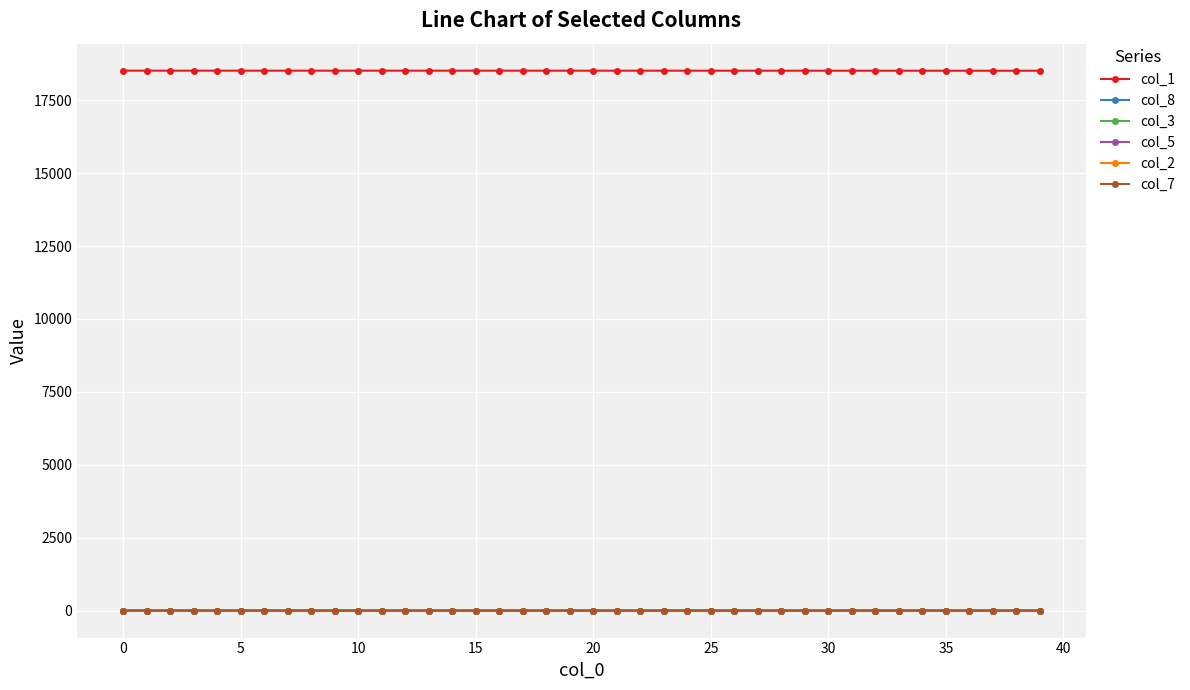

At how many categories does at least one series exceed 1835?

40